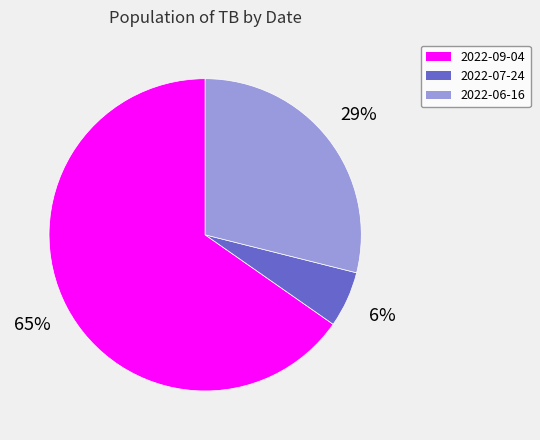

To the nearest percent, what is the combined percentage of 2022-06-16 and 2022-09-04?

94%